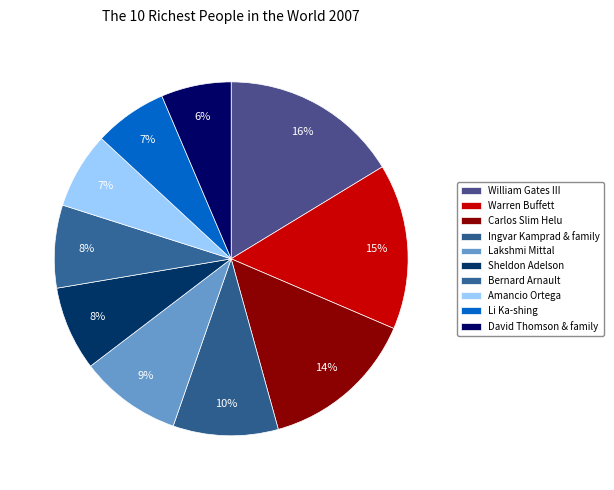

What percentage is the Ingvar Kamprad & family slice, to the nearest percent?

10%